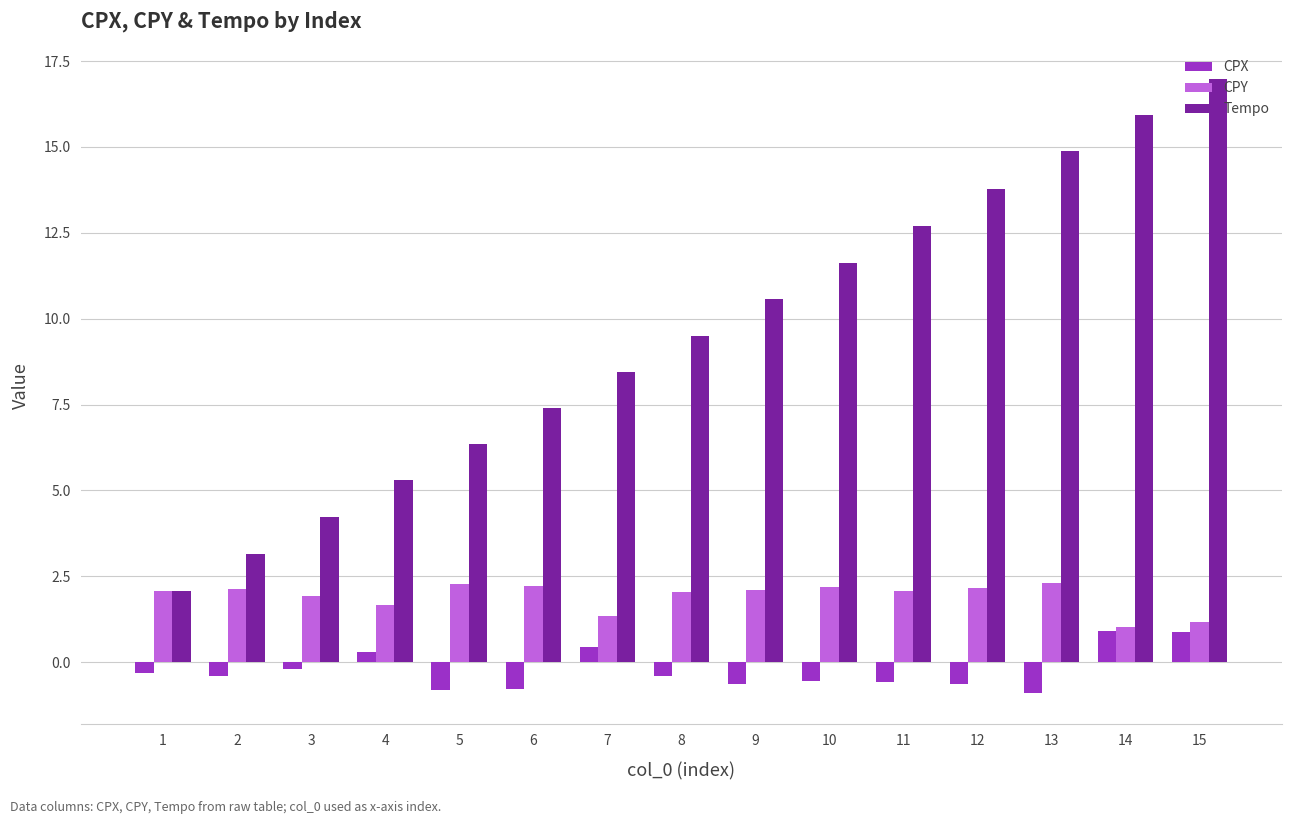

What is the average value of the CPX series?

-0.2